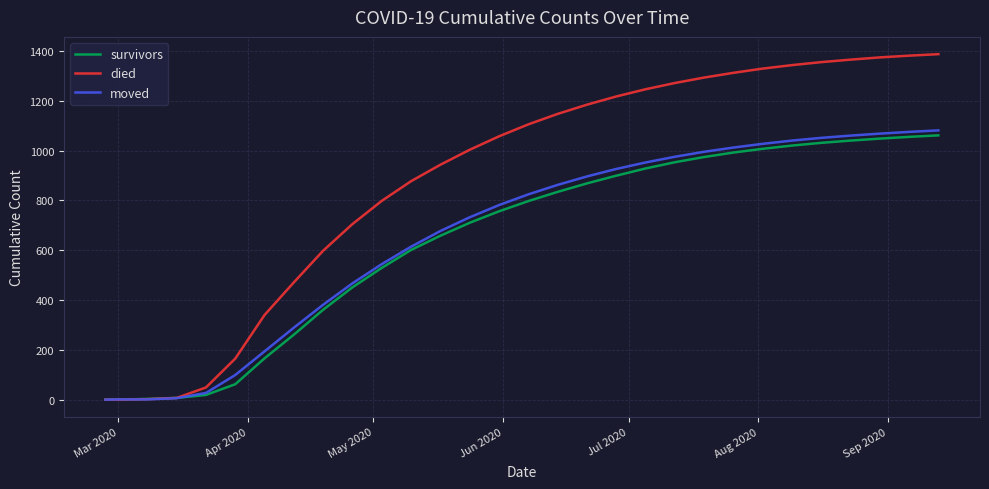

What is the sum of all moved values?

19657